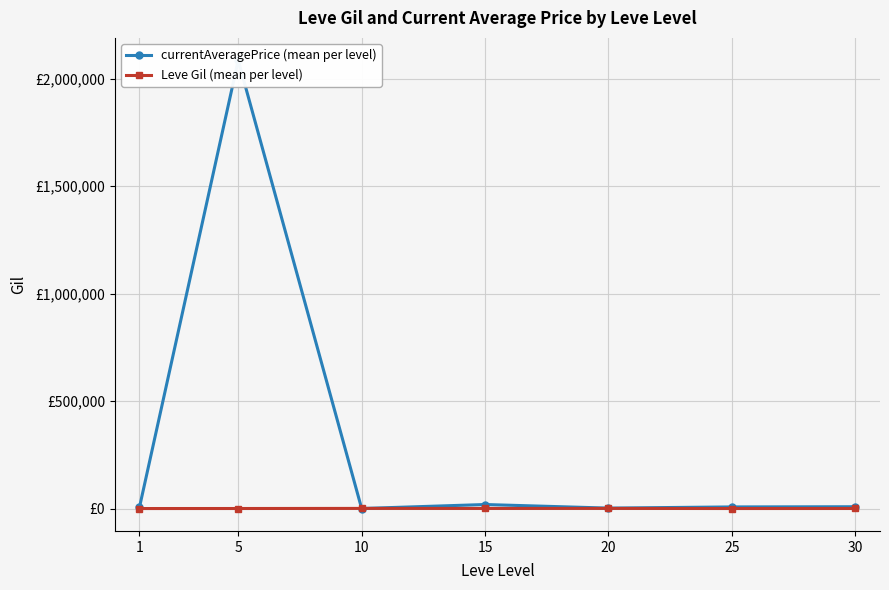

List the labels in order of Leve Gil (mean per level) value, largest first.

10, 20, 15, 30, 5, 25, 1